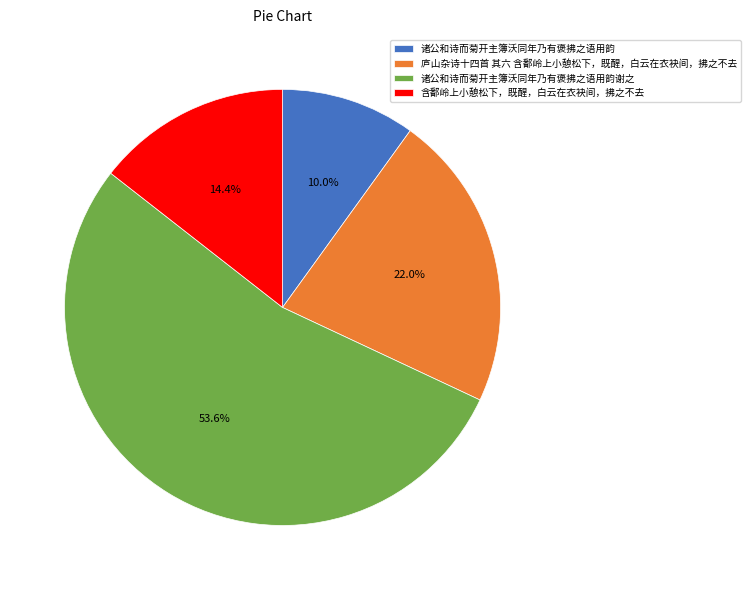

Is it true that 庐山杂诗十四首 其六 含鄱岭上小憩松下，既醒，白云在衣袂间，拂之不去 is 29% of the pie?

False